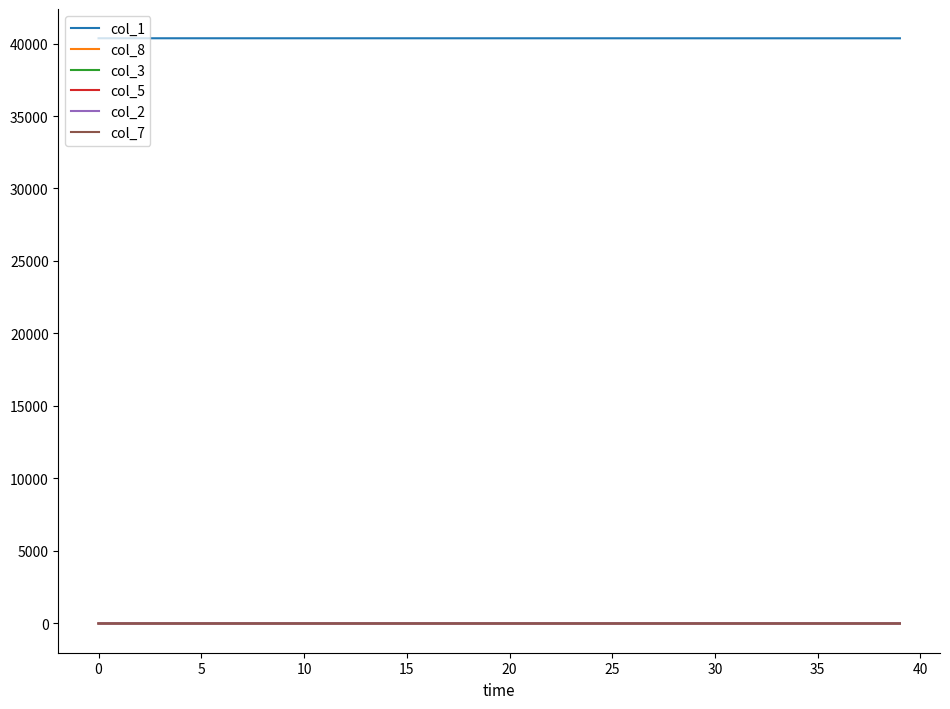

Which series has the largest total across all categories?

col_1